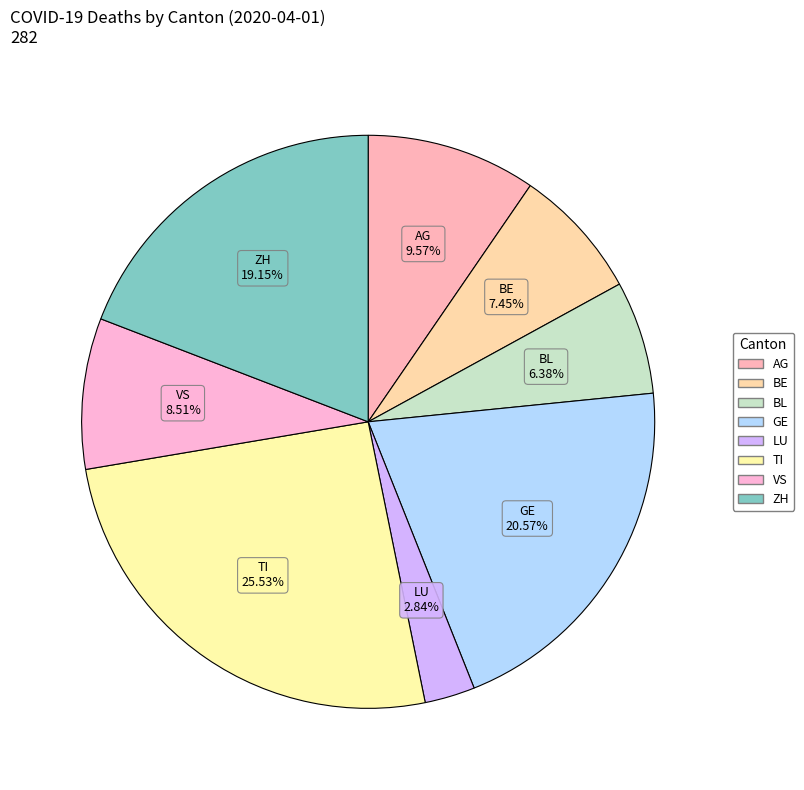

Do ZH and GE together represent more than half of the pie?

No